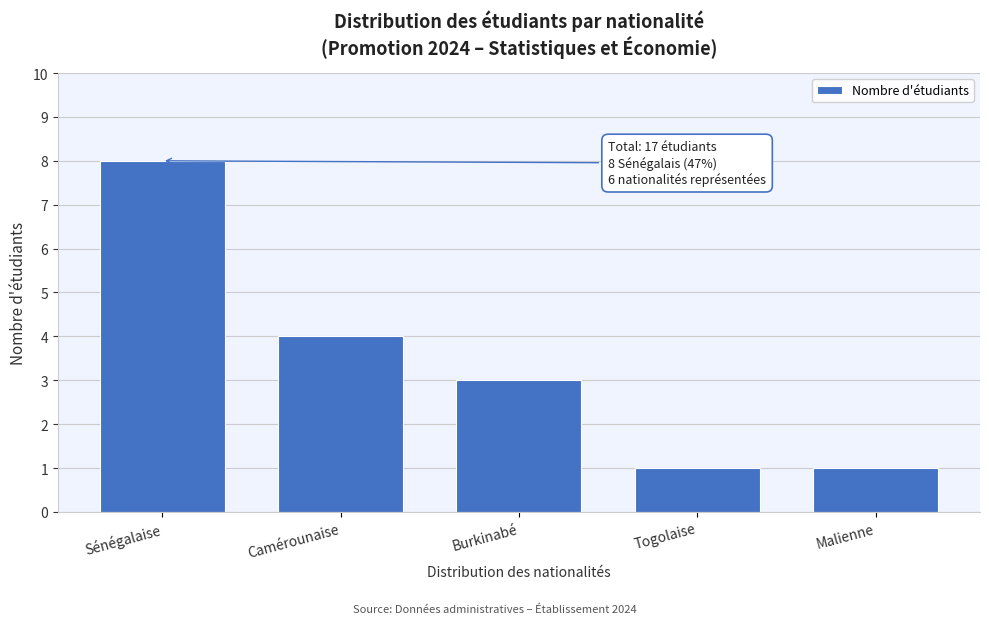

Reading left to right, what are all the values shown in this chart?

Sénégalaise=8	Camérounaise=4	Burkinabé=3	Togolaise=1	Malienne=1